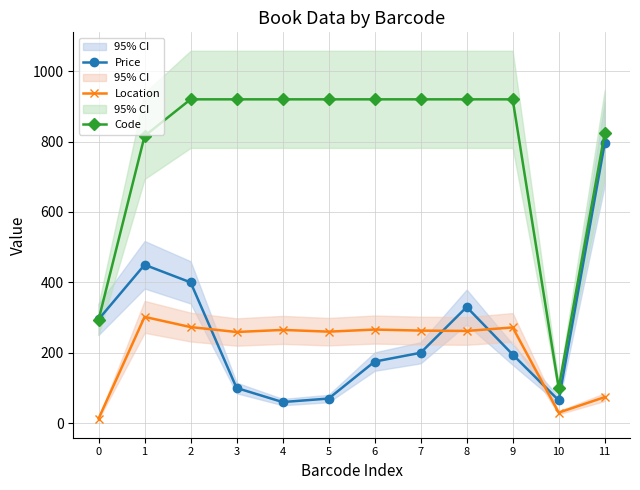

True or false: Code and Location intersect in this chart.

False